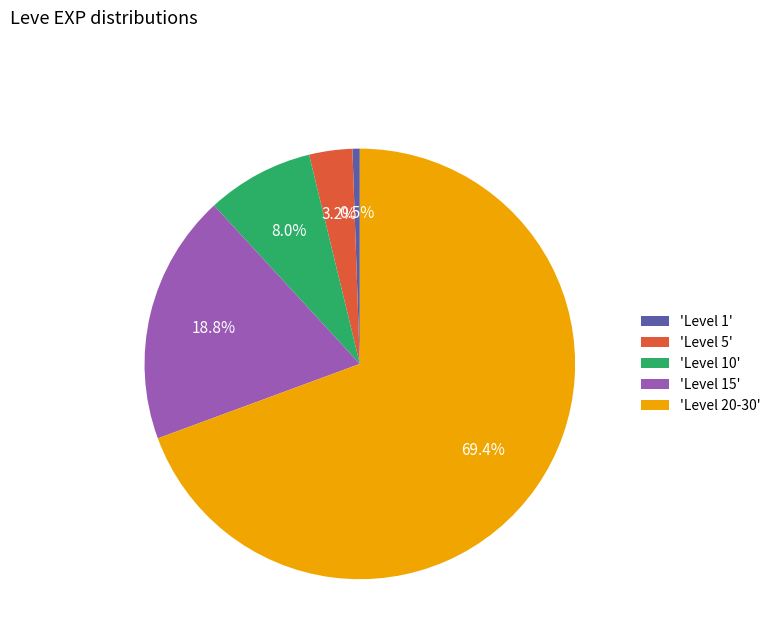

To the nearest percent, what is the average slice percentage?

20%